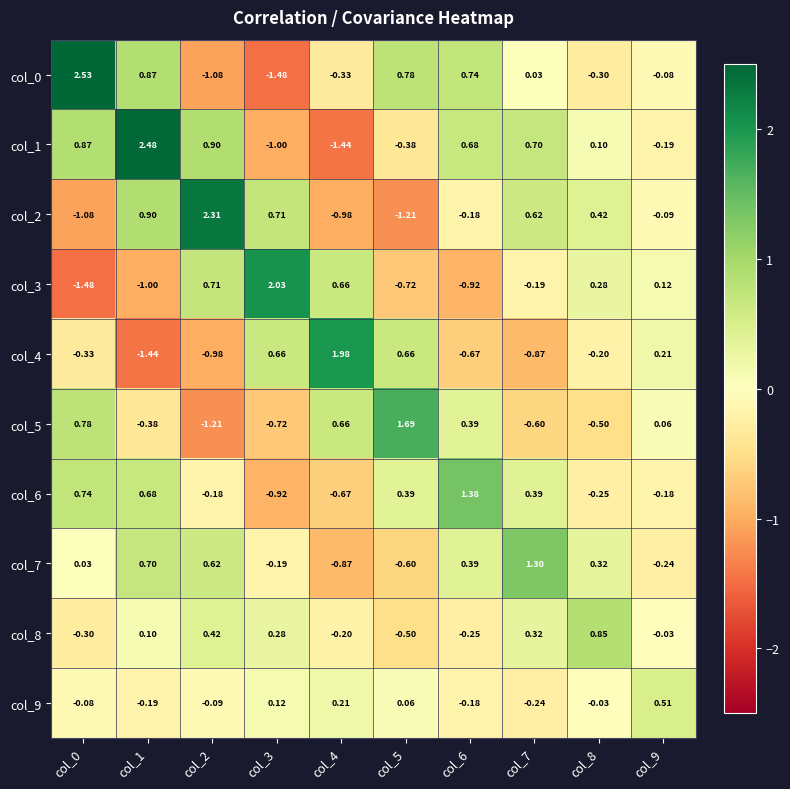

Count the number of data series in this chart.

10